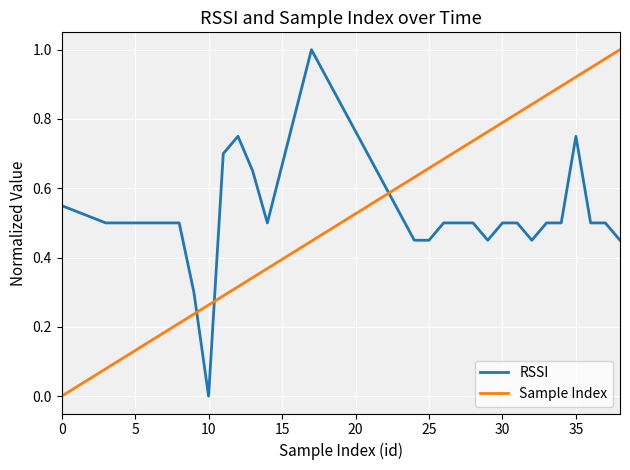

How many times do RSSI and Sample Index cross each other?

3